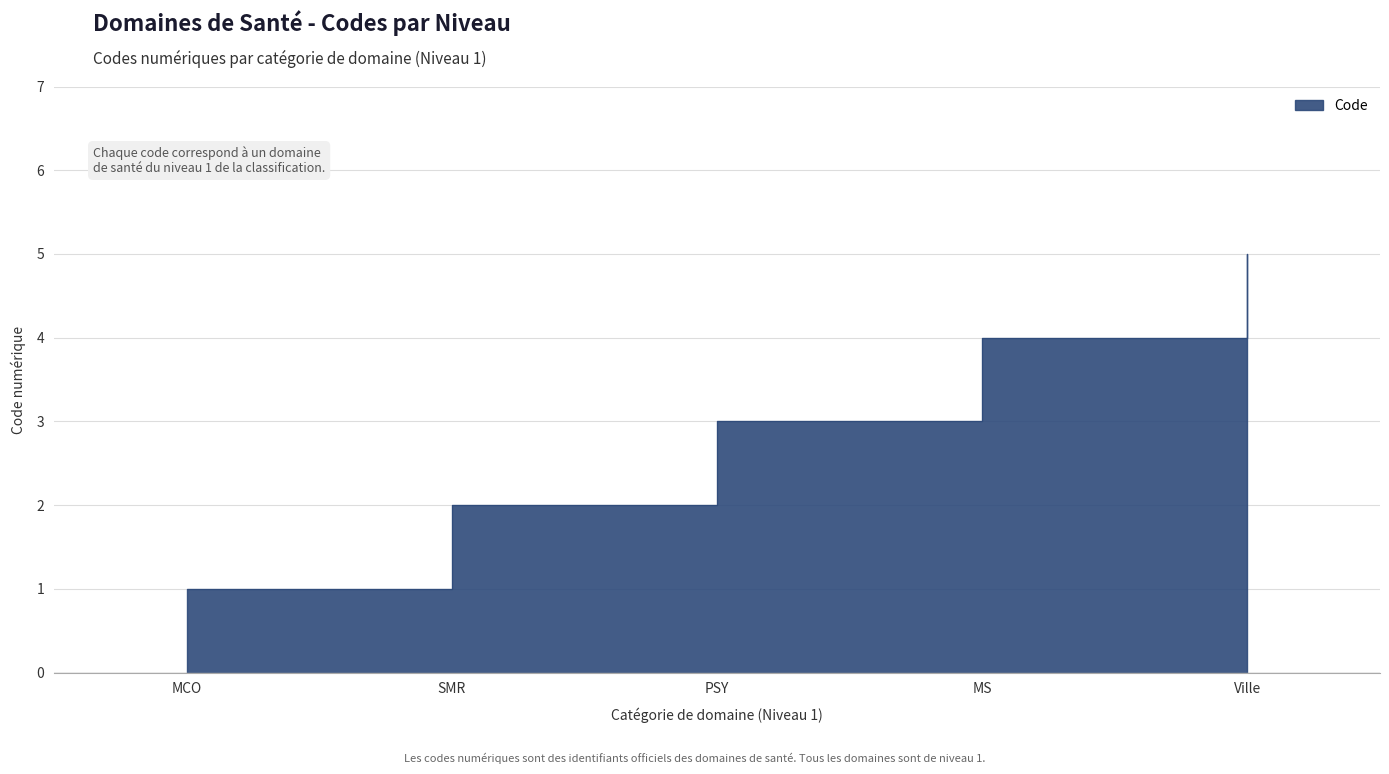

List the labels in order of value, largest first.

Ville, MS, PSY, SMR, MCO